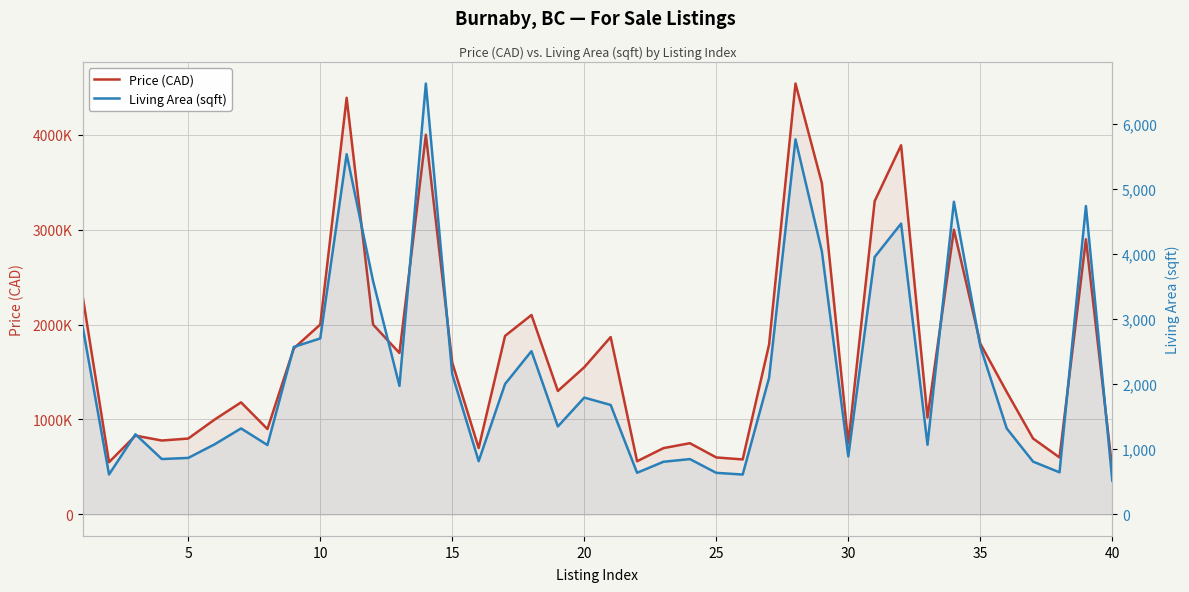

In Price (CAD), how many points are higher than both neighbors (excluding endpoints)?

11